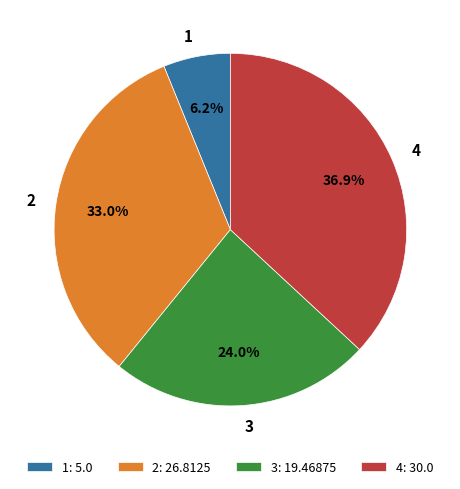

How many segments does this pie chart have?

4